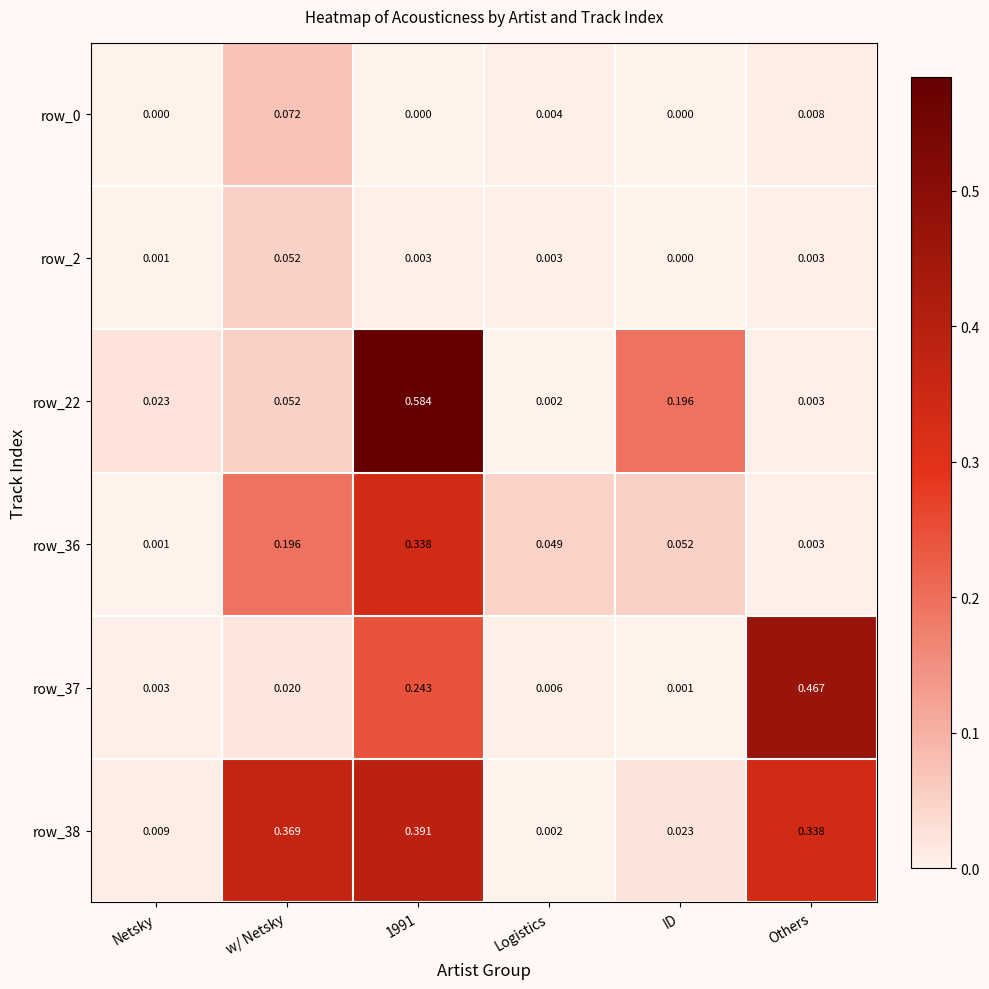

Is the value of row_22 at ID greater than the value of row_0 at 1991?

Yes